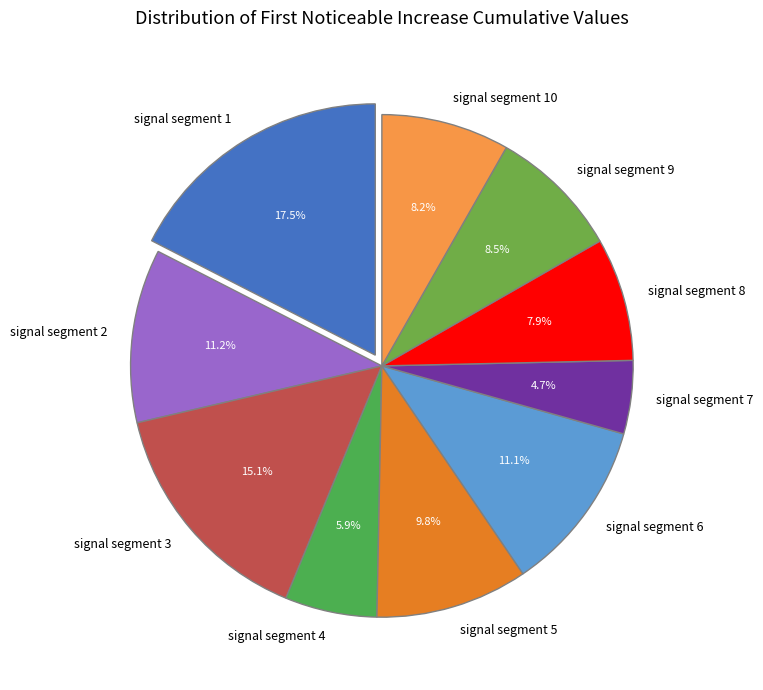

Does signal segment 8 represent more than half of the total?

No